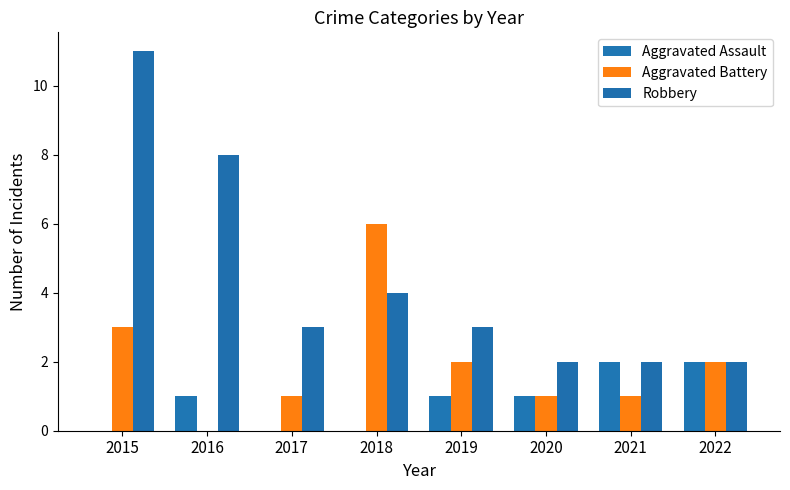

At which label is Robbery closest to 6?

2016